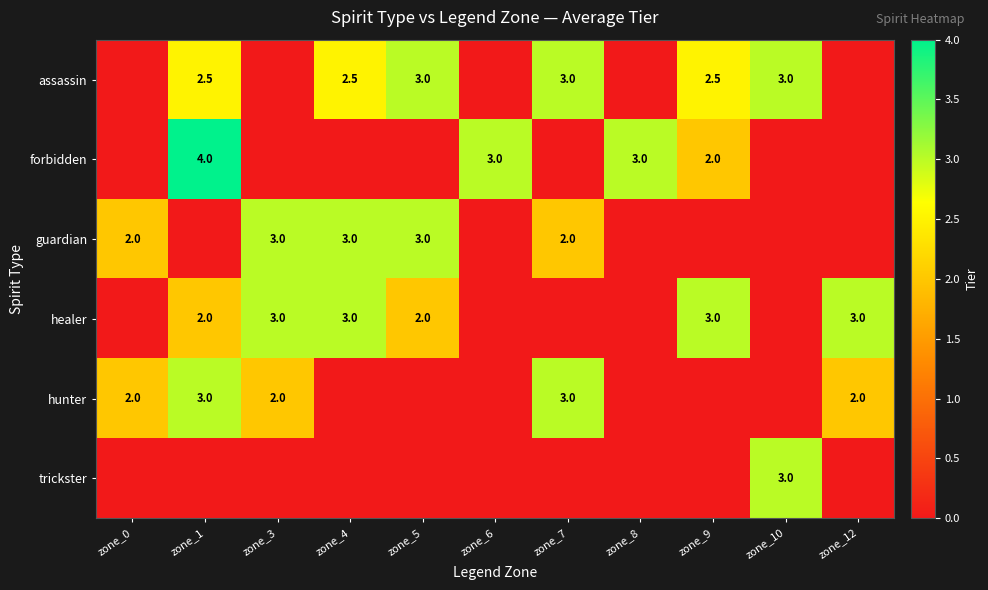

What is the sum of the hunter values at zone_1 and zone_7?

6.0